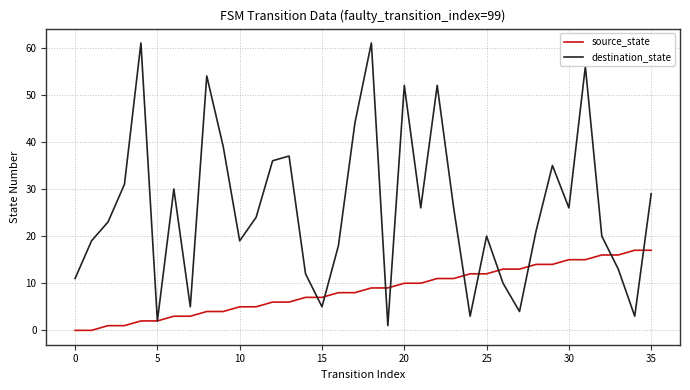

Which series has the widest spread of values?

destination_state